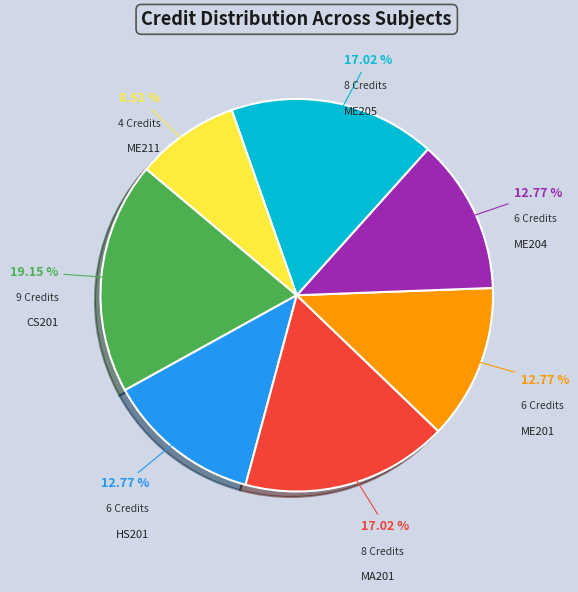

Is there any slice that represents more than half of the pie?

No